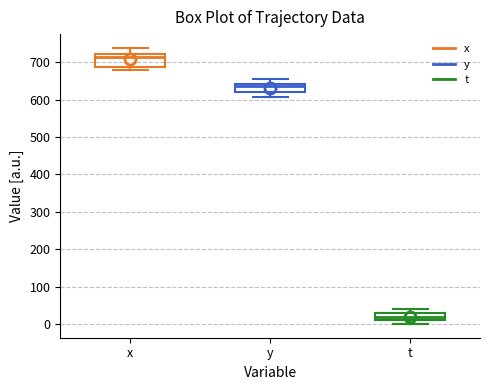

Reading left to right, transcribe this box plot: for each box, give where its median line is, the range the box spans, and where its two whiskers end, as read against the y-axis. The values are not printed on the chart, so give them approximately, as read against the axis.

x: median 710, box 690 to 720, whiskers 680 to 740
y: median 640 (just below the box's upper edge), box 620 to 640, whiskers 610 to 650
t: median 20, box 10 to 30, whiskers 0 to 40